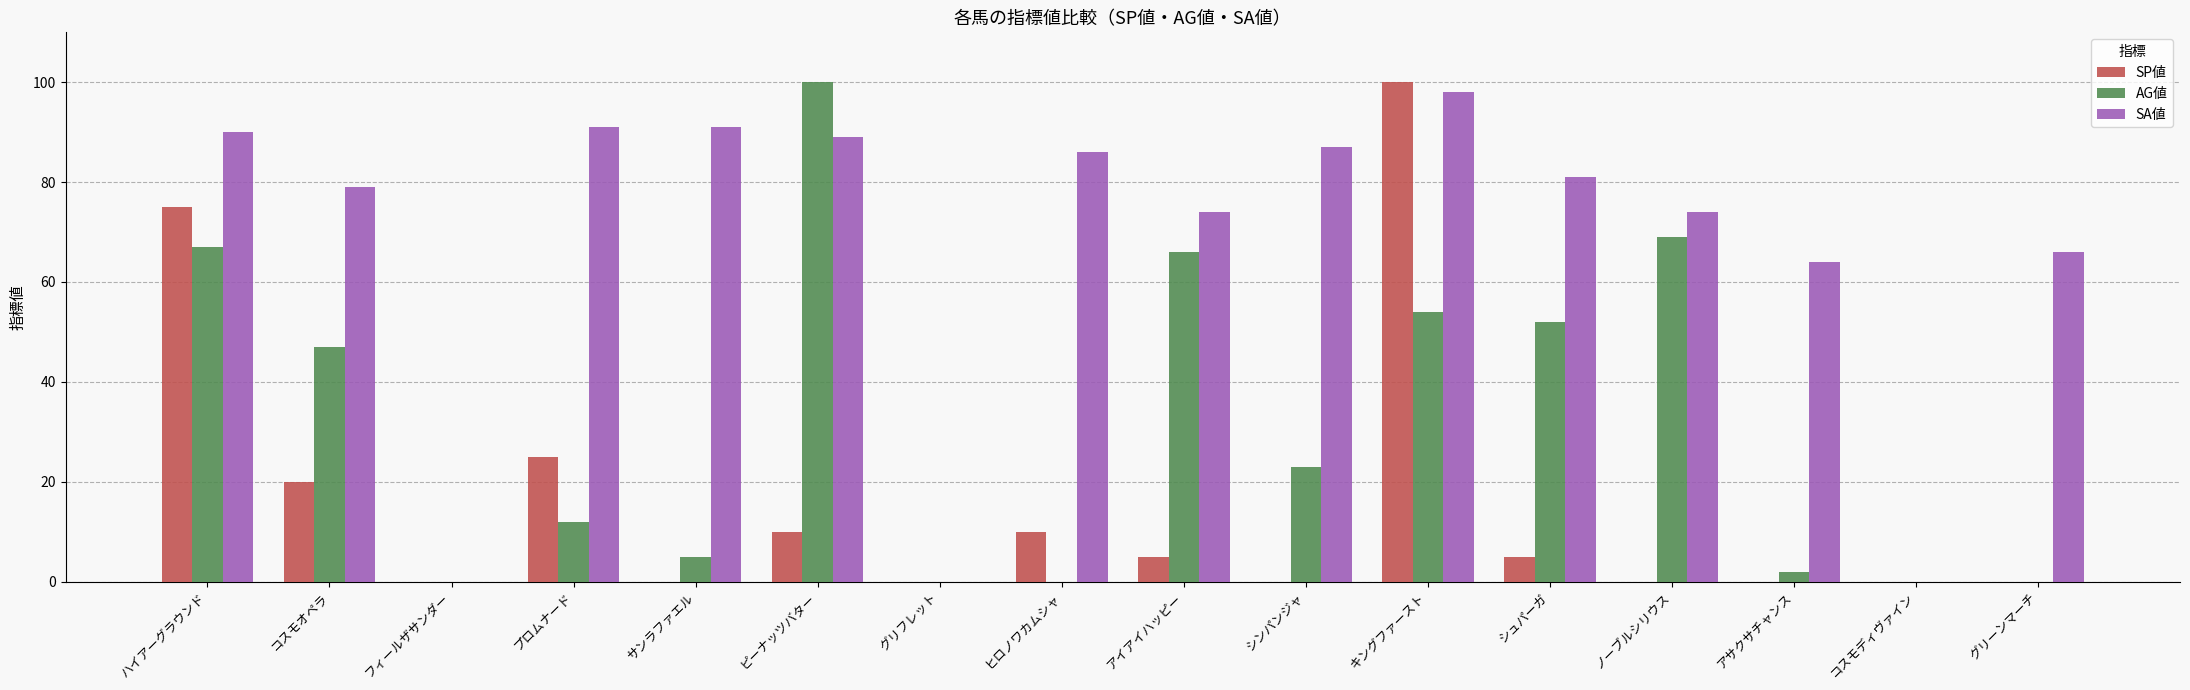

Which series has the largest total across all categories?

SA値